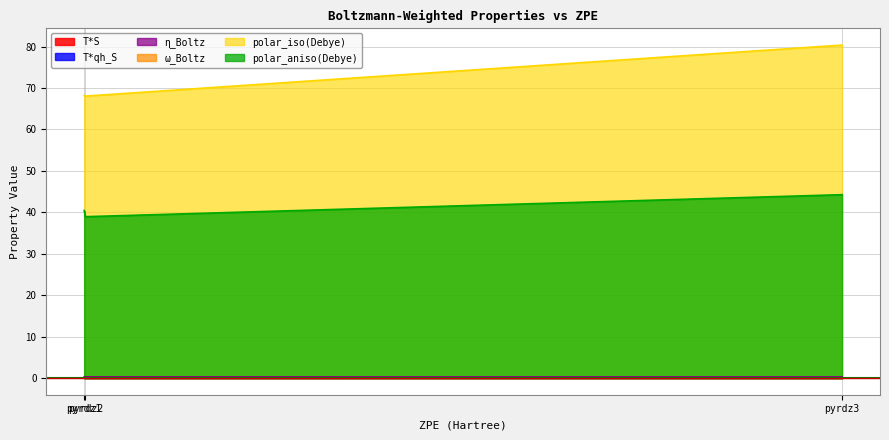

Is it true that eta_Boltz equals 0.5 at pyrdz2?

False